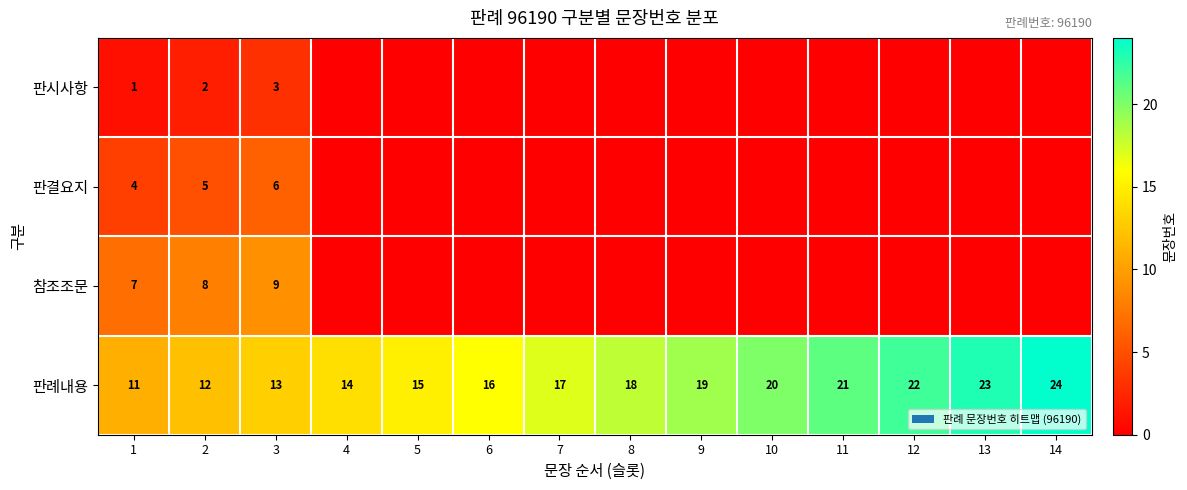

What is the highest value of the 판례내용 series?

24